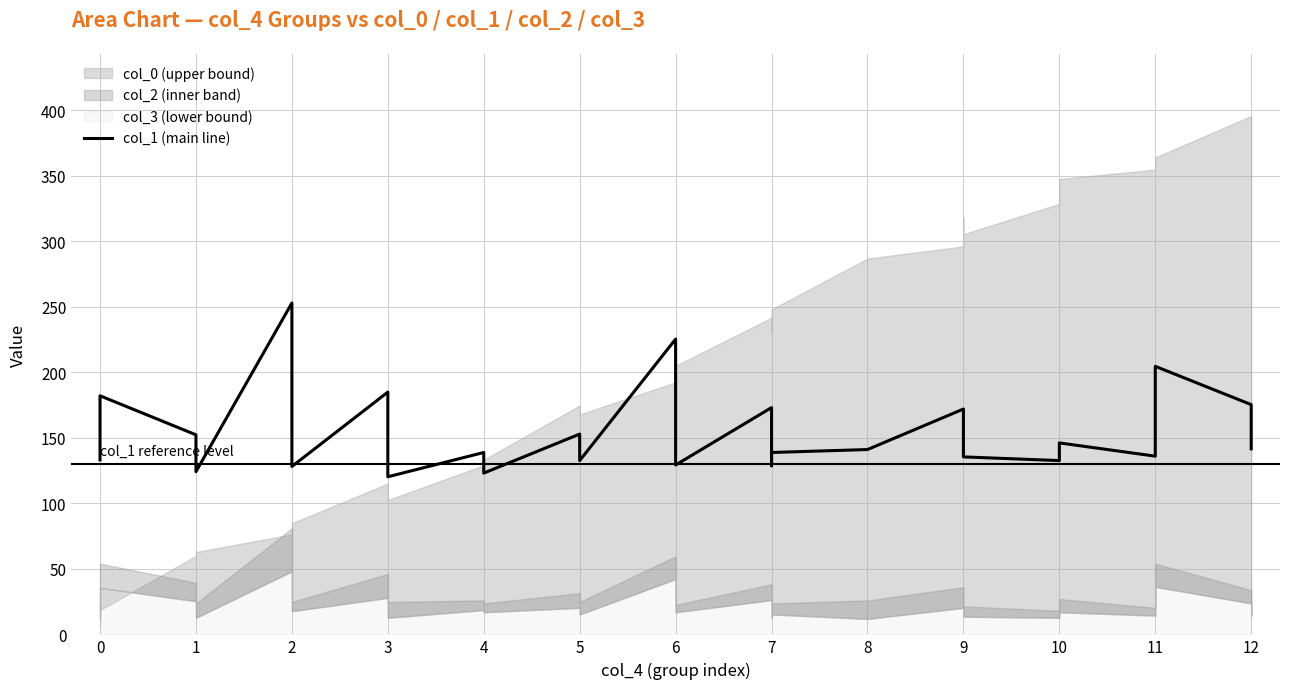

What is the smallest value displayed?

120.3